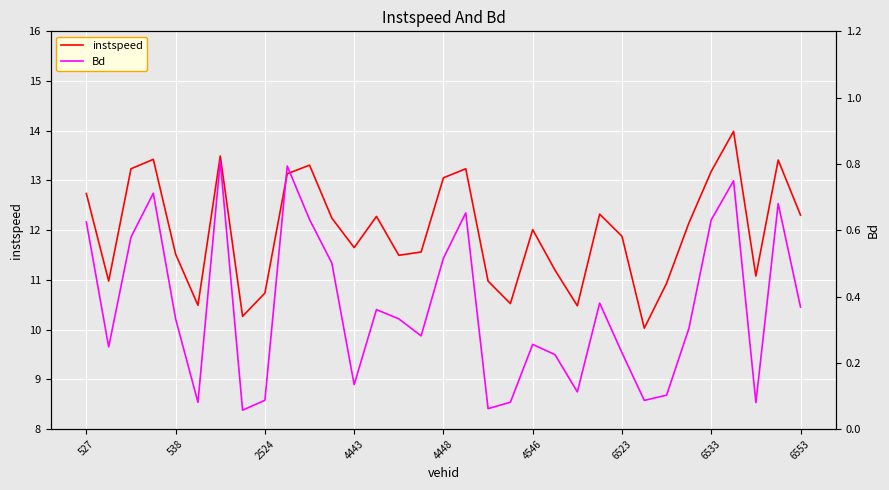

What is the spread (max minus min) of values at 11?

11.7